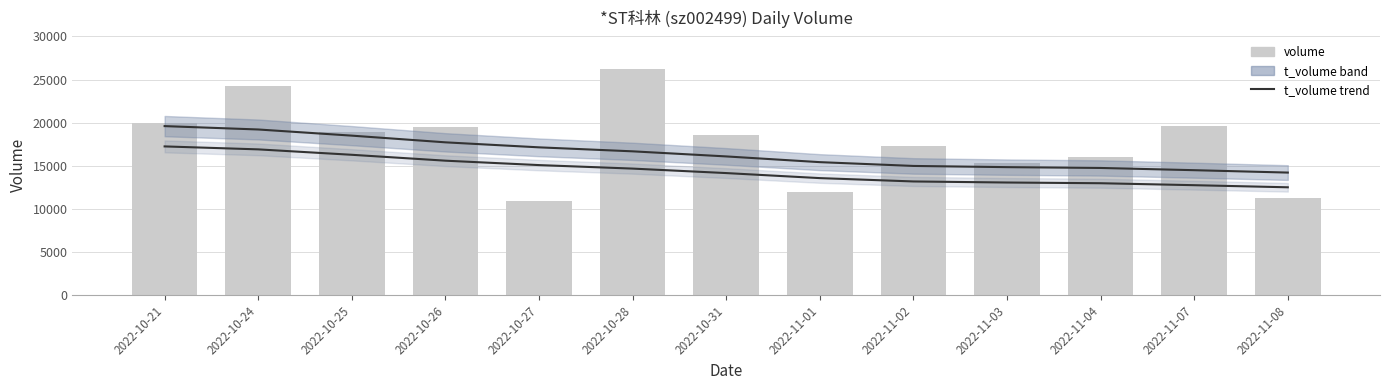

Count the number of data series in this chart.

3